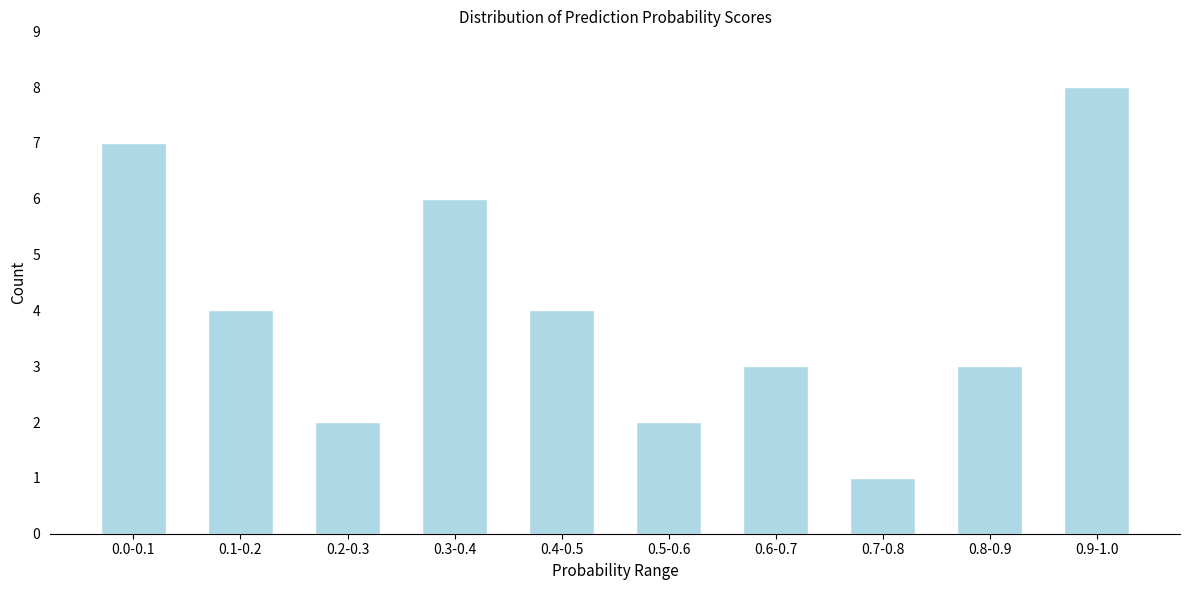

Reading left to right, extract all data points from this chart.

7	4	2	6	4	2	3	1	3	8